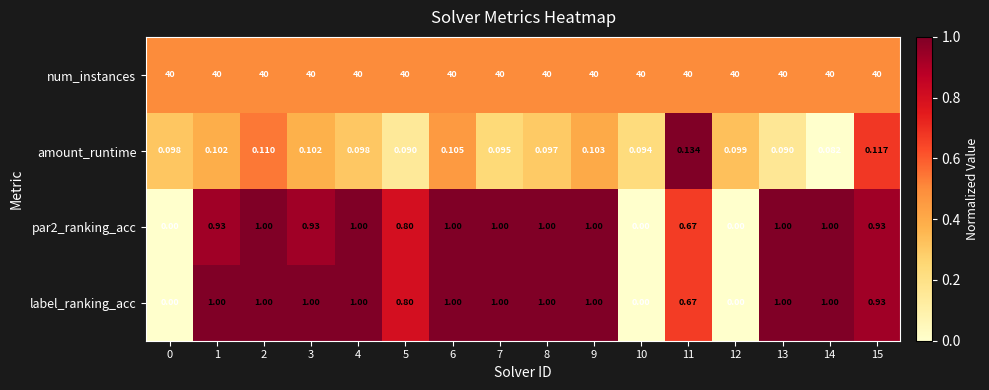

Is the value of amount_runtime at 1 greater than the value of par2_ranking_acc at 2?

No